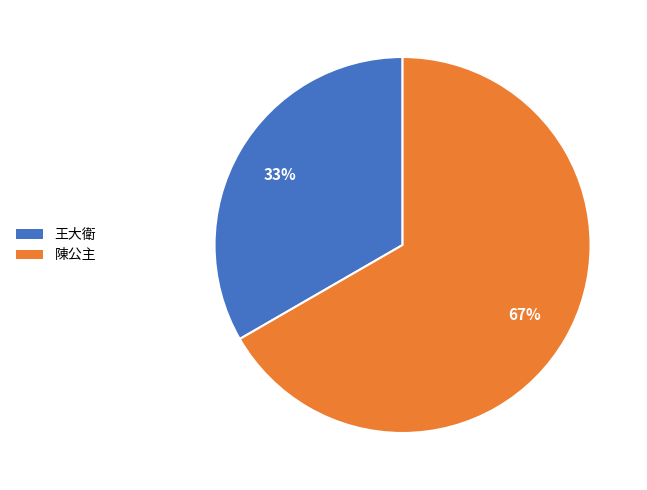

True or false: 陳公主 accounts for 77% of the total.

False